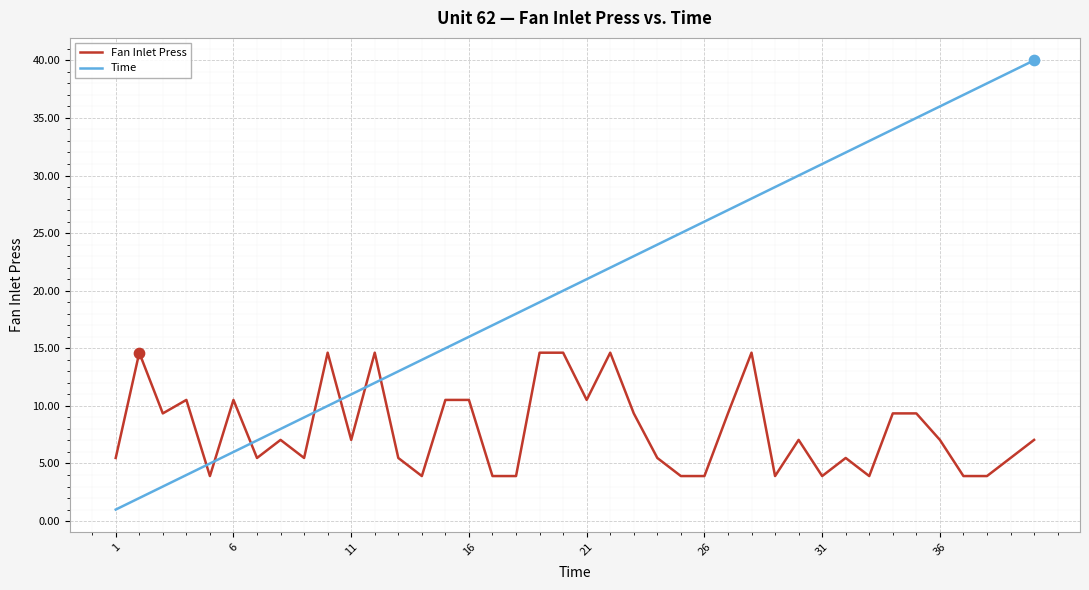

Which series has the largest total across all categories?

Time